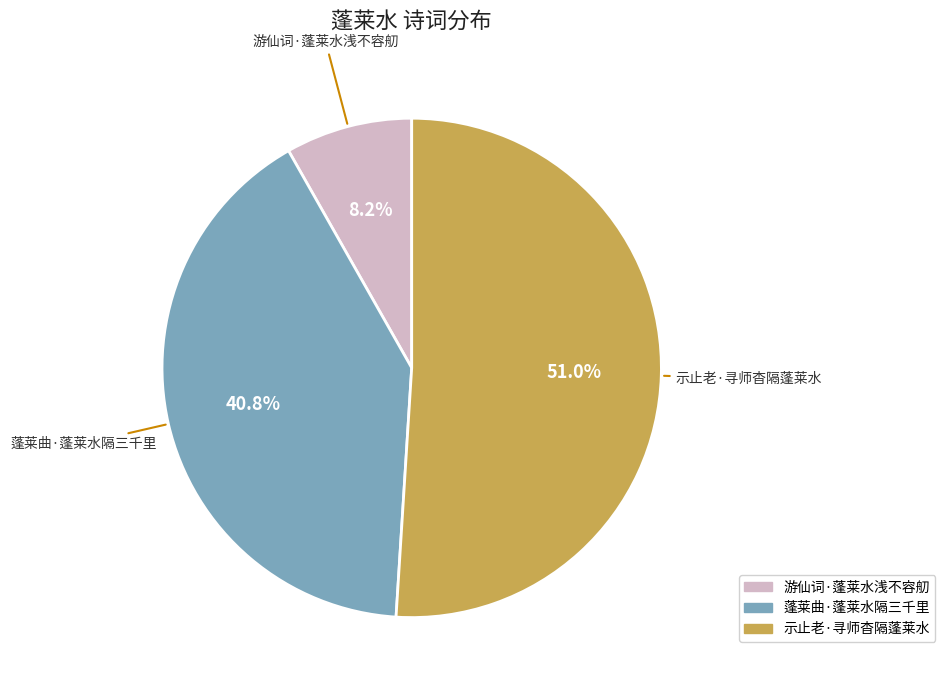

Between 示止老·寻师杳隔蓬莱水 and 蓬莱曲·蓬莱水隔三千里, which is larger?

示止老·寻师杳隔蓬莱水